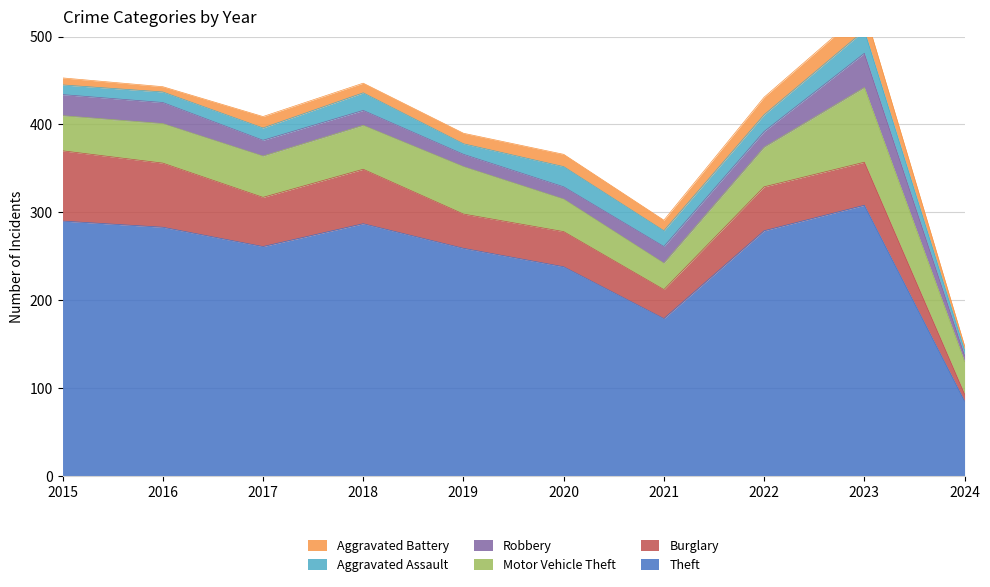

What is the sum of all Aggravated Assault values?

161